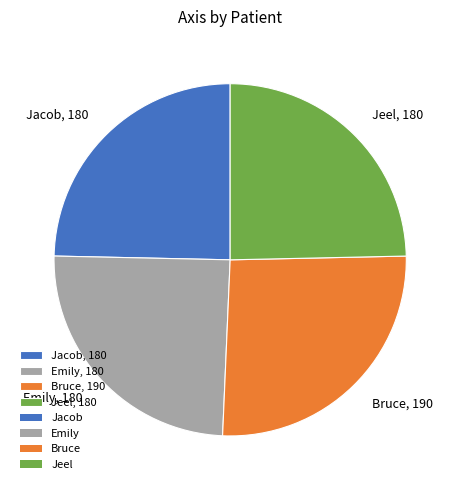

What is the ratio of the value at Emily, 180 to the value at Jacob, 180?

1.0